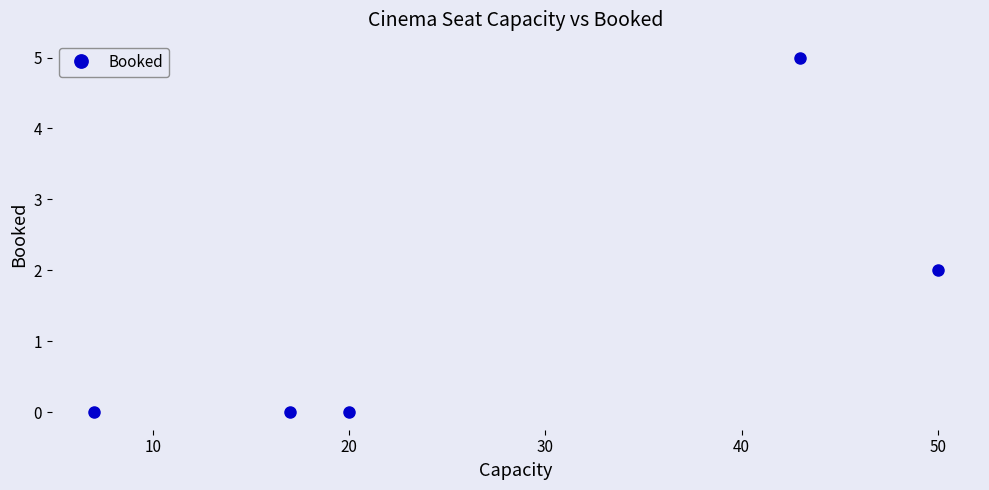

What is the greatest value displayed?

5